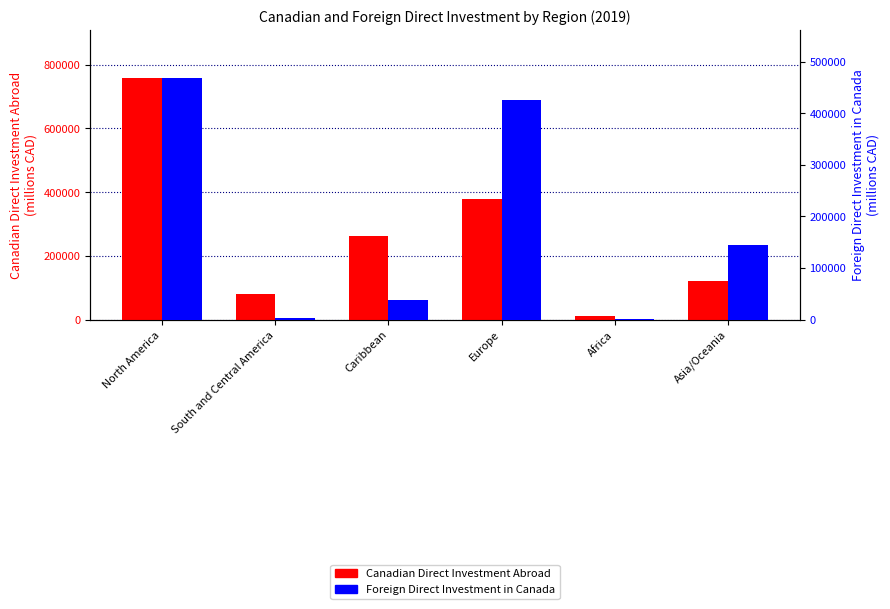

Count the number of categories in the chart.

6